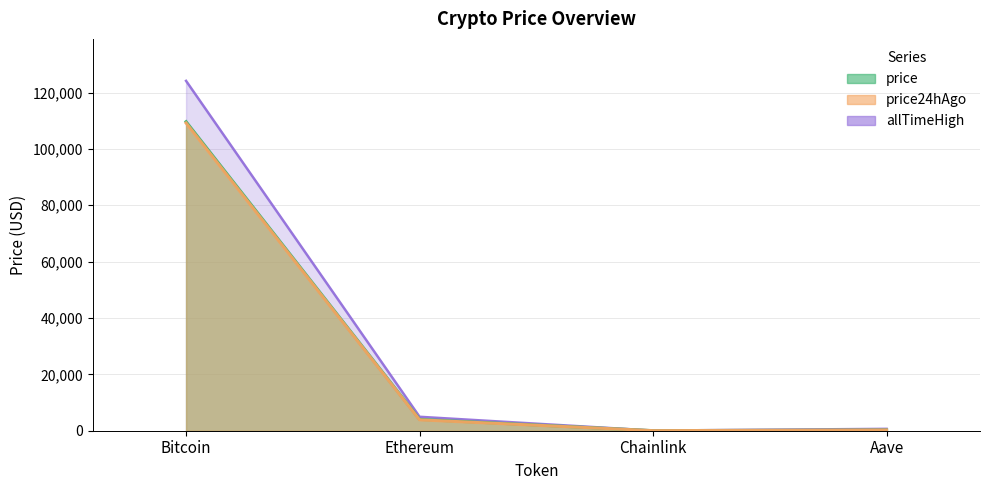

Which series has the widest spread of values?

allTimeHigh